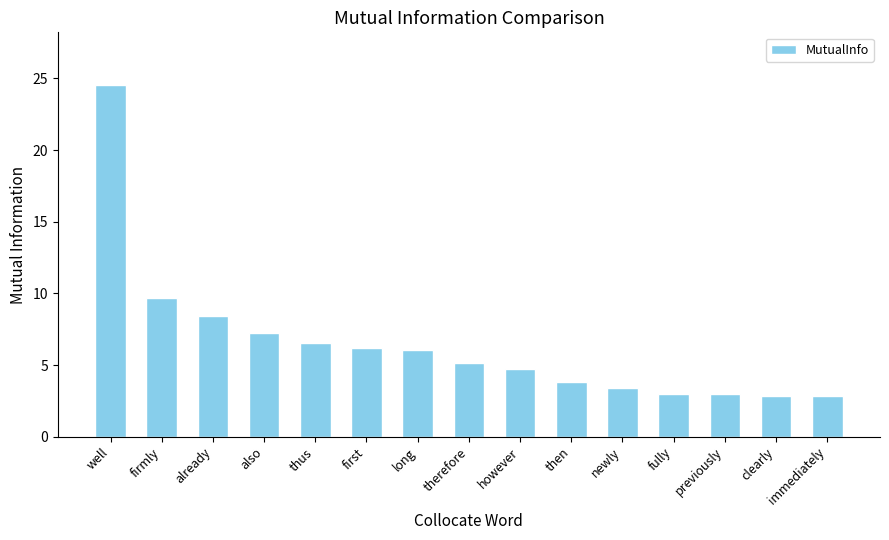

How many values are below 5?

7